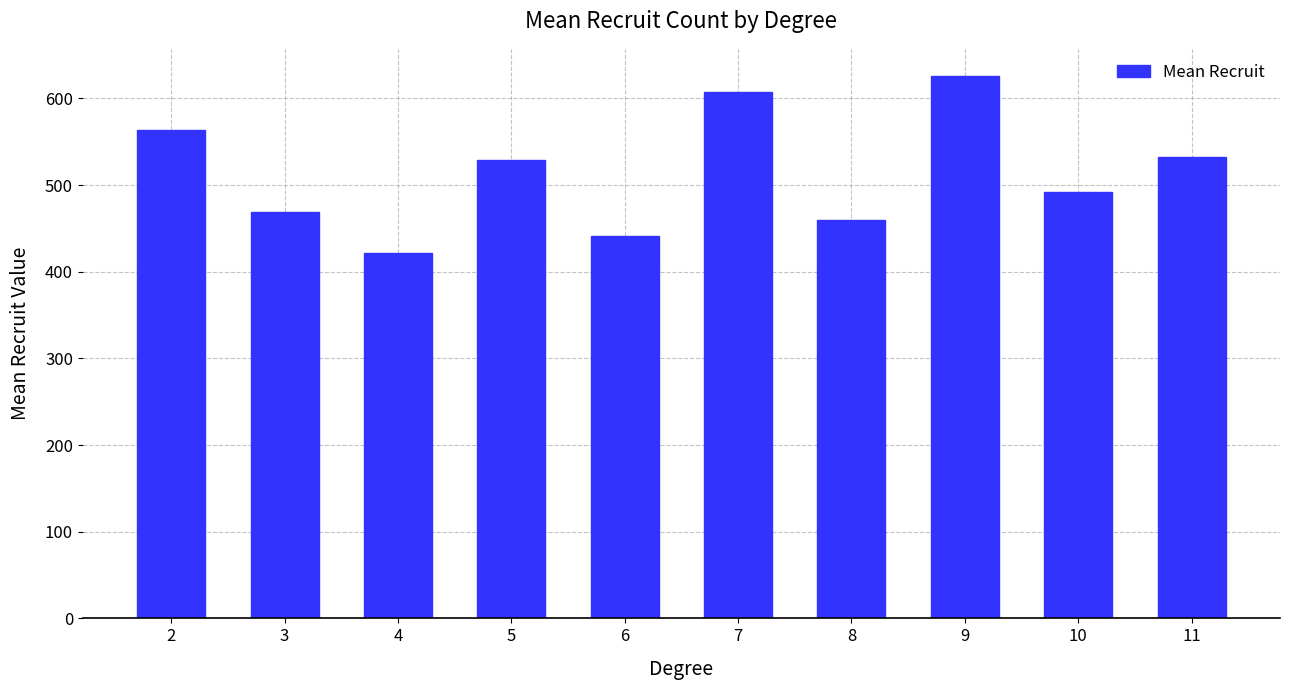

Reading right to left, extract all data points from this chart.

532.7	492.0	626.0	459.7	607.1	441.4	529.1	421.6	469.0	563.5